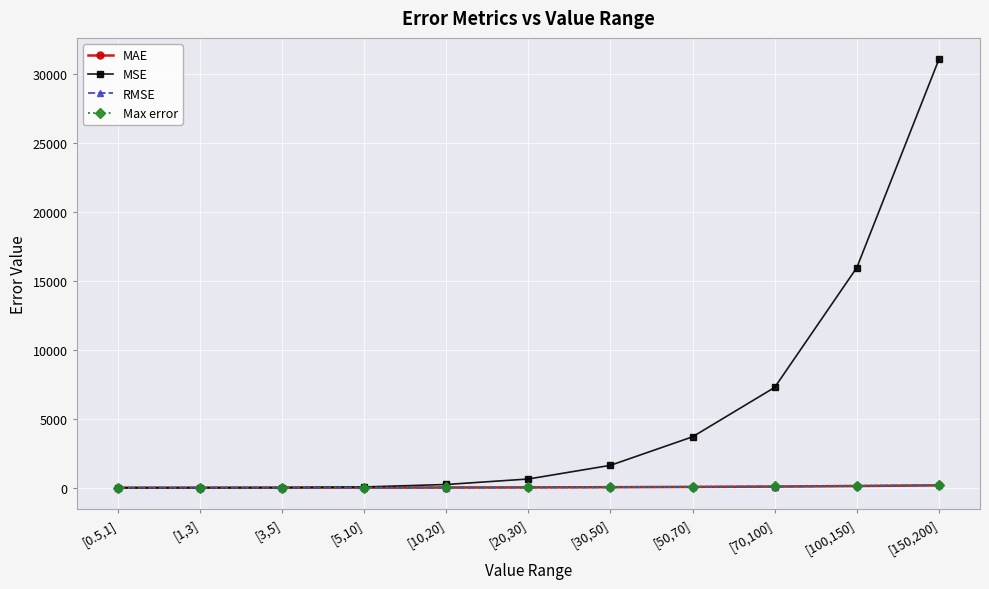

What is the minimum value shown in the chart?

0.8